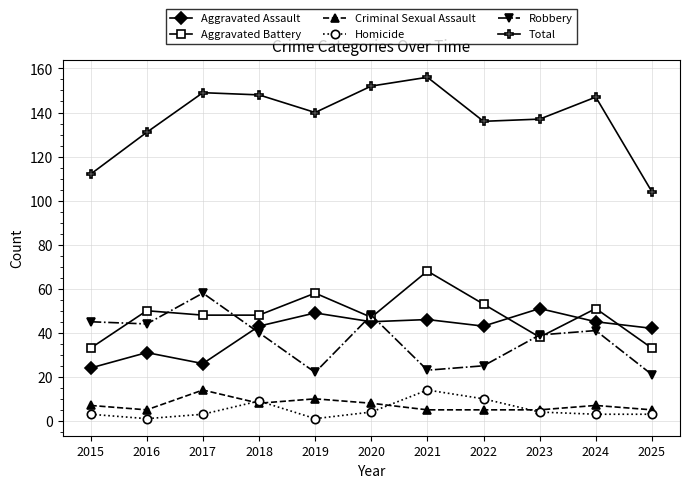

The Total series shows 147 at 2024. True or false?

True